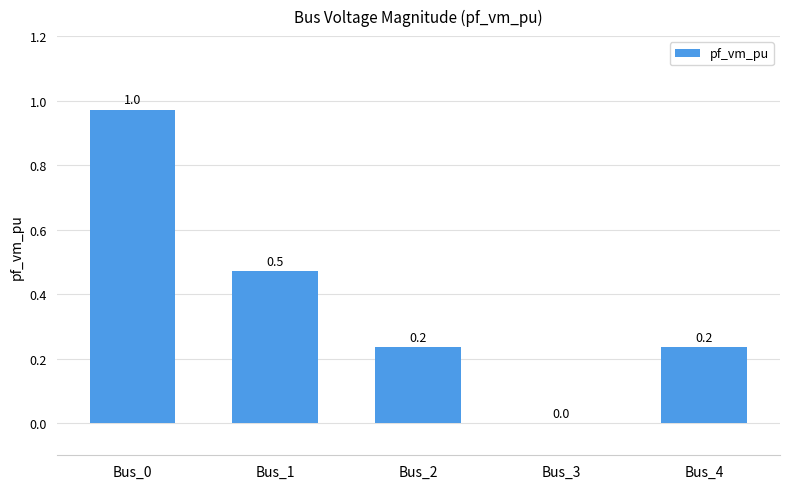

What is the sum of all values?

1.9